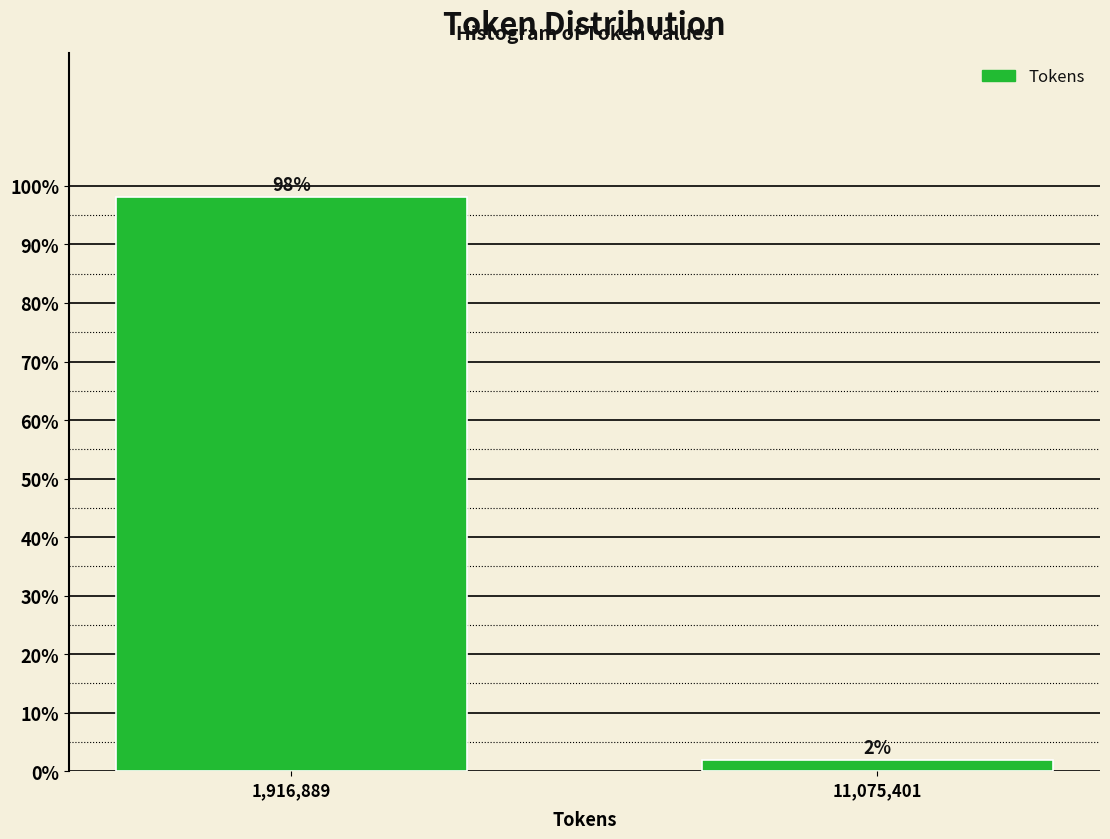

Which has a higher value, 1,916,889 or 11,075,401?

1,916,889